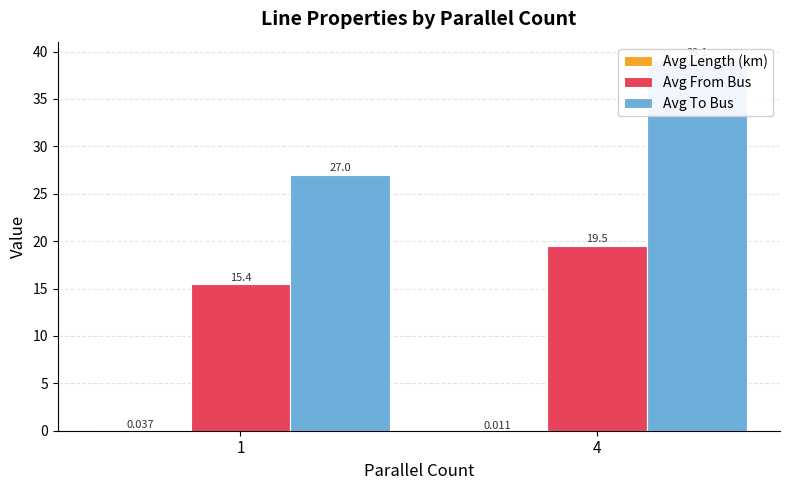

The value of Avg Length (km) at 4 is 0.0. True or false?

False